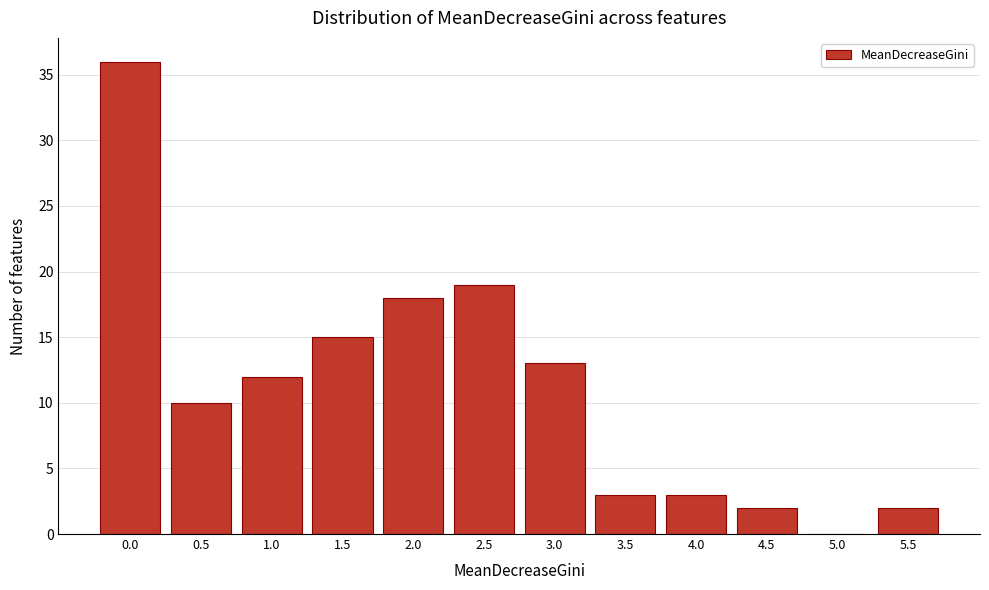

Reading left to right, transcribe all the data shown in this chart.

0.0=36	0.5=10	1.0=12	1.5=15	2.0=18	2.5=19	3.0=13	3.5=3	4.0=3	4.5=2	5.0=0	5.5=2